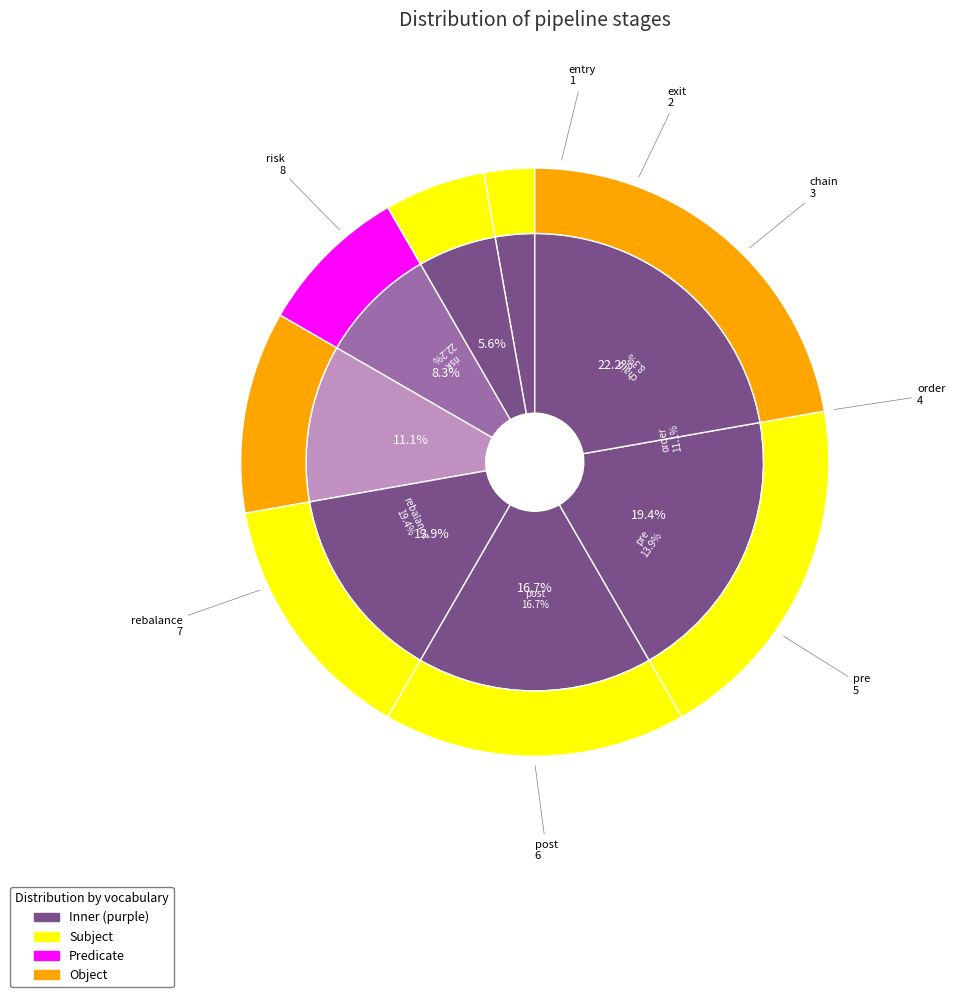

What is the total percentage of pre and order?

25.0%